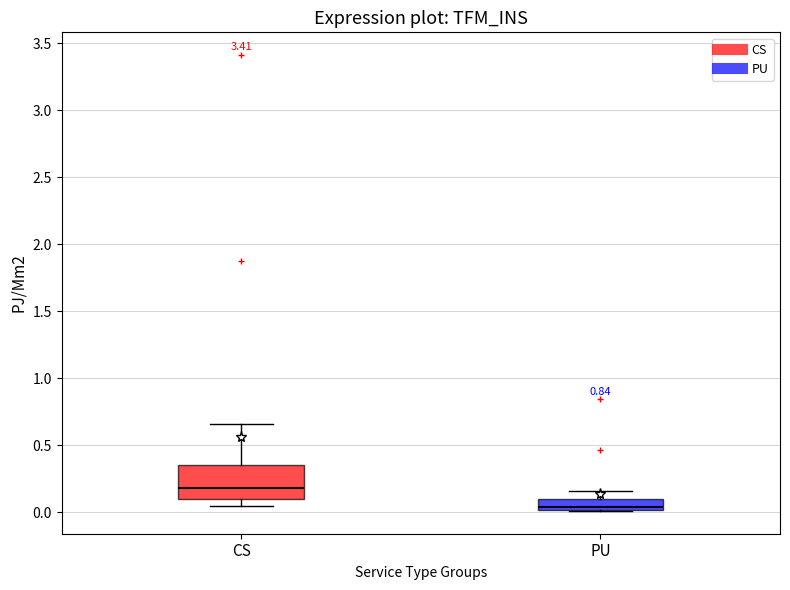

Reading left to right, read every box against the y-axis: the position of its median line, the range the box covers, and the ends of its whiskers. The values are not printed on the chart, so give them approximately, as read against the axis.

CS: median 0.20, box 0.10 to 0.35, whiskers 0.05 to 0.65
PU: median 0.05, box 0.00 to 0.10, whiskers 0.00 to 0.15